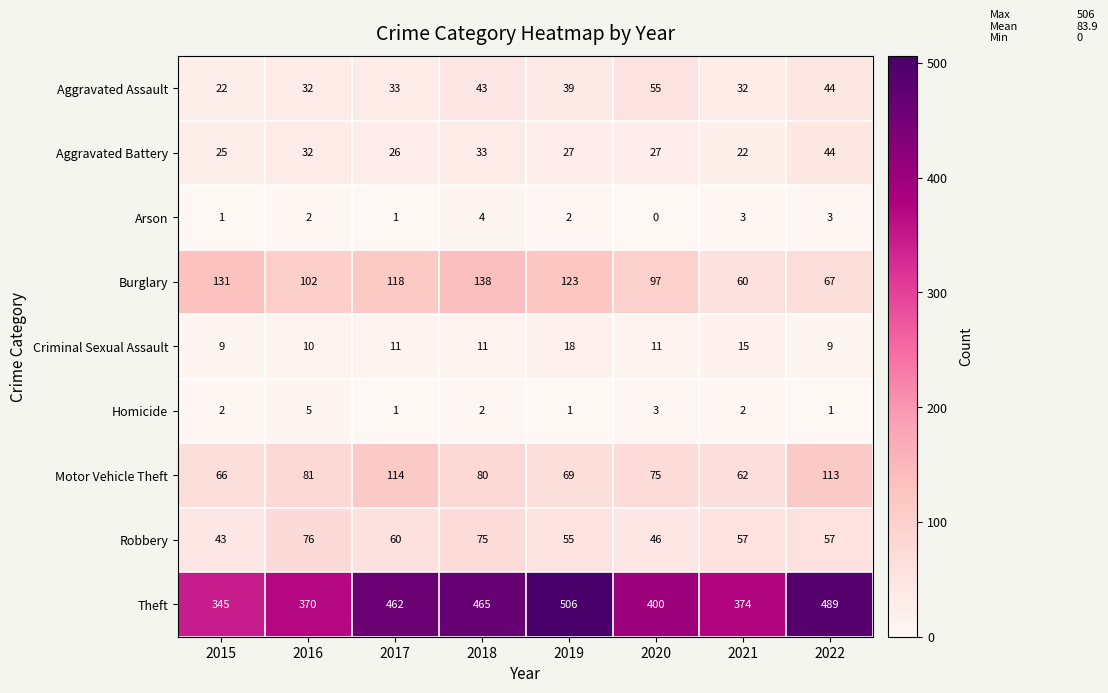

At which category is the sum across all series the highest?

2018